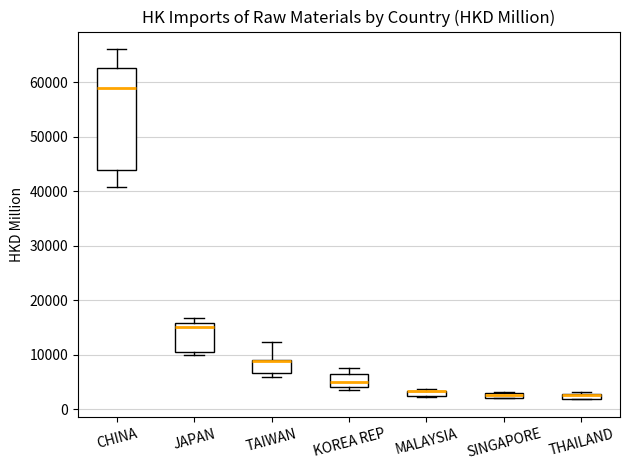

Which box is the tallest, from its lower edge to its upper edge?

CHINA